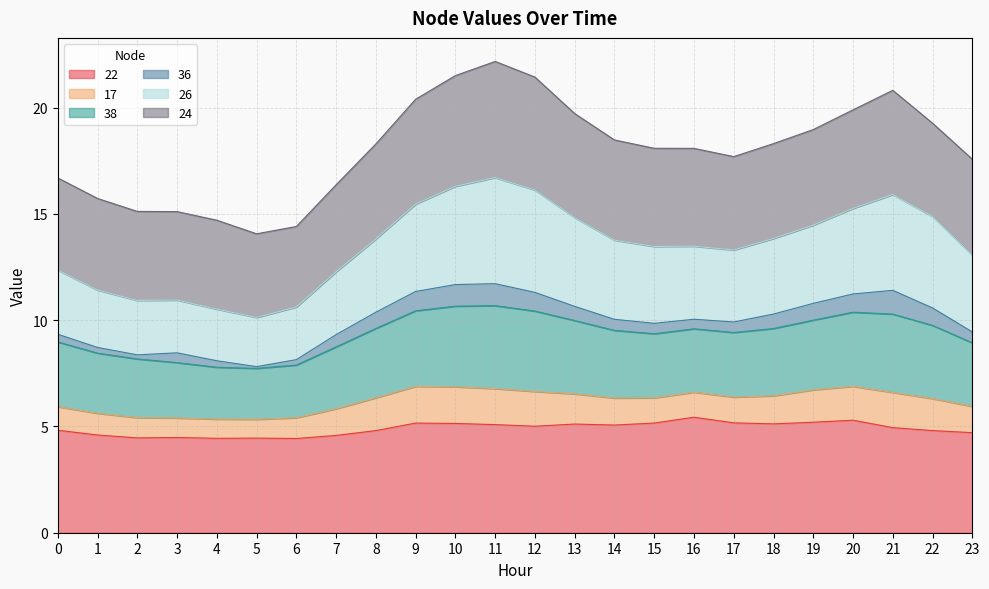

Is it true that 38 equals 27.7 at 7?

False